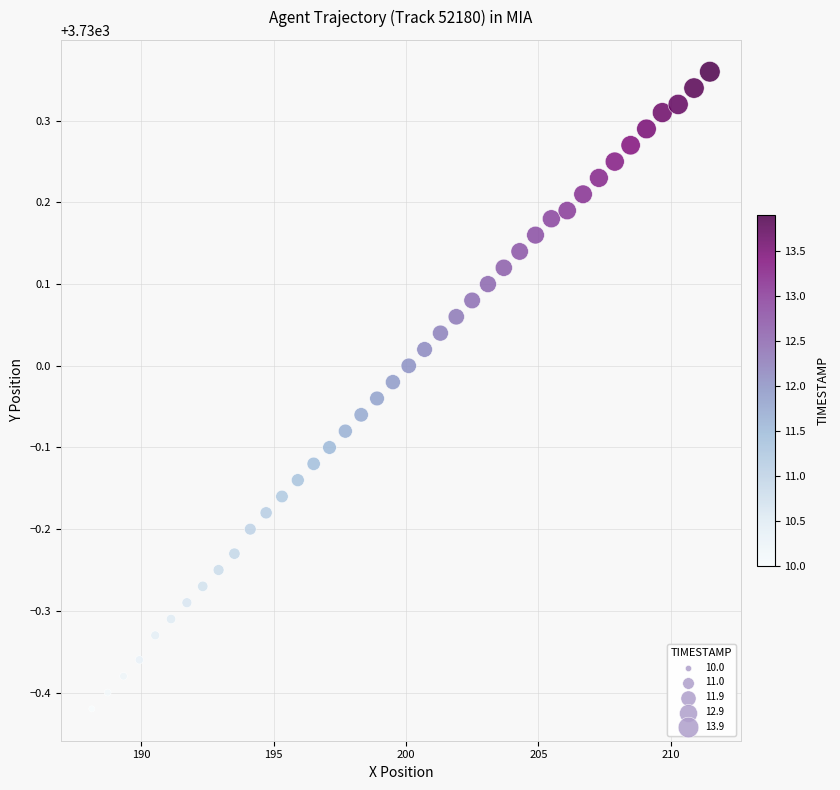

What is the range of X values (max minus min)?

23.4